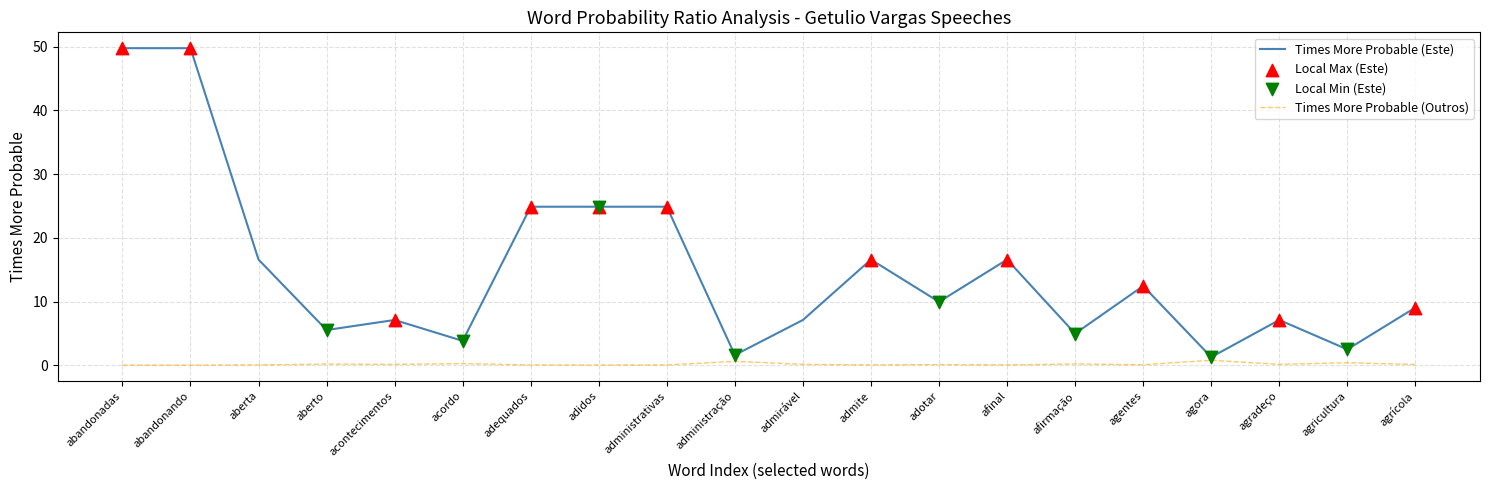

List the series in order of their peak value, highest first.

Times More Probable (Este), Times More Probable (Outros)